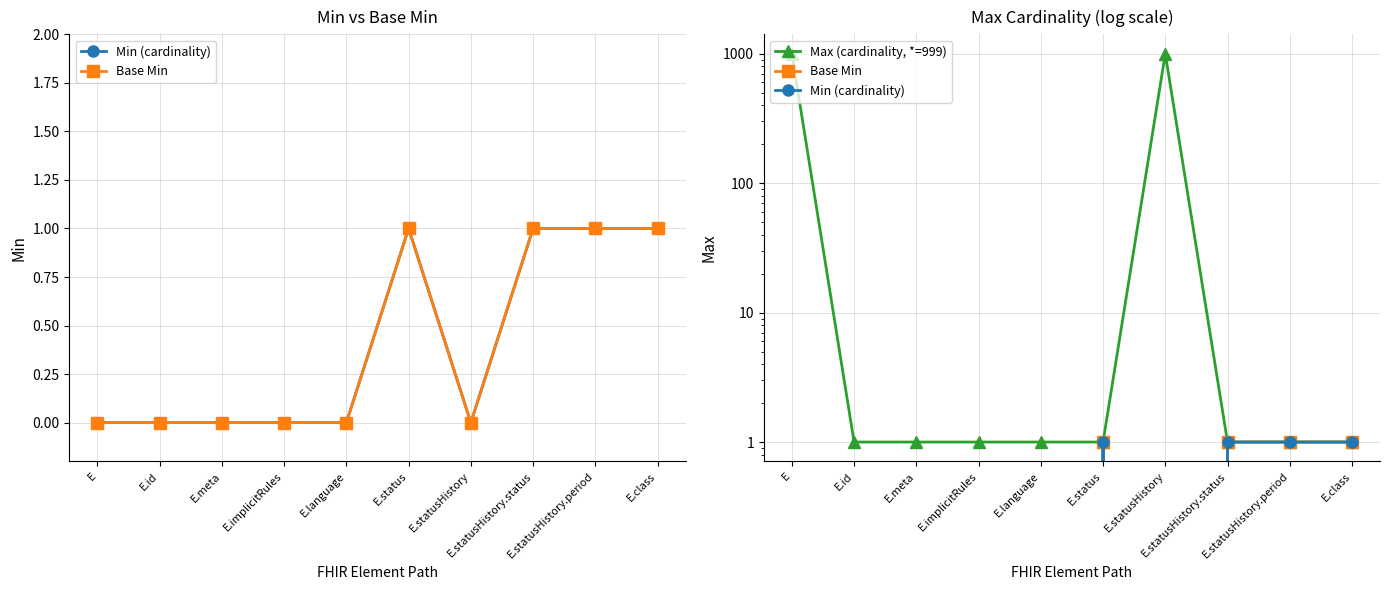

Which series has the widest spread of values?

Max (cardinality, *=999)